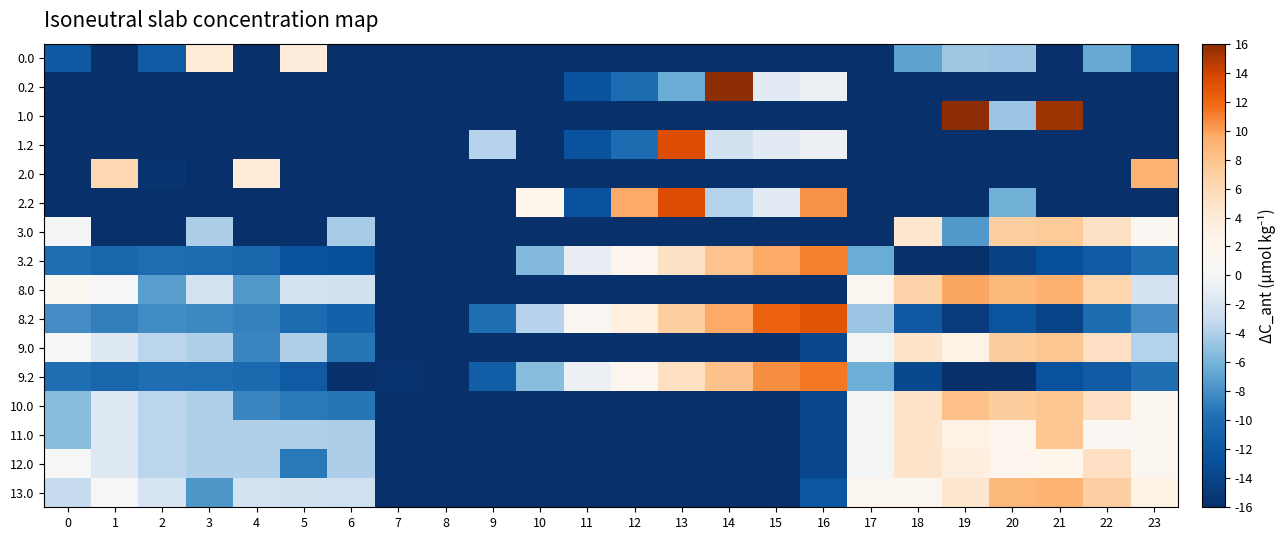

Which label corresponds to the largest value in the chart?

19